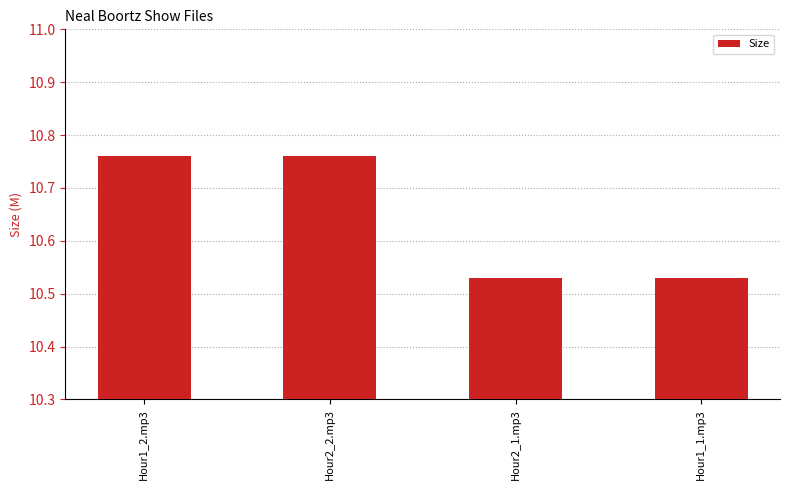

The value at Hour2_1.mp3 is 2.4. True or false?

False